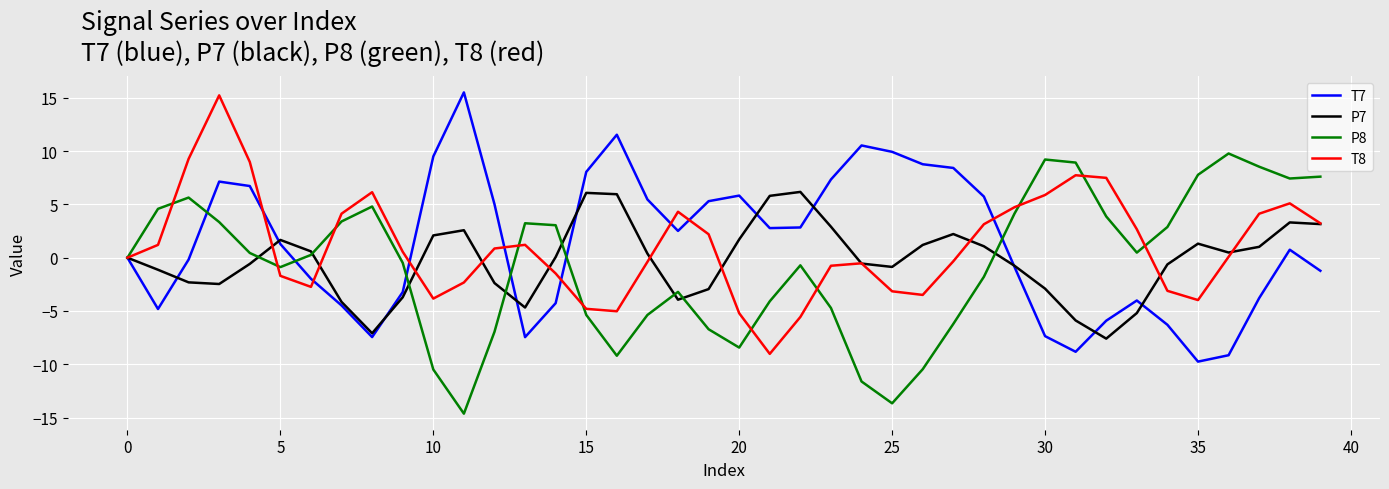

What is the maximum value shown in the chart?

15.5